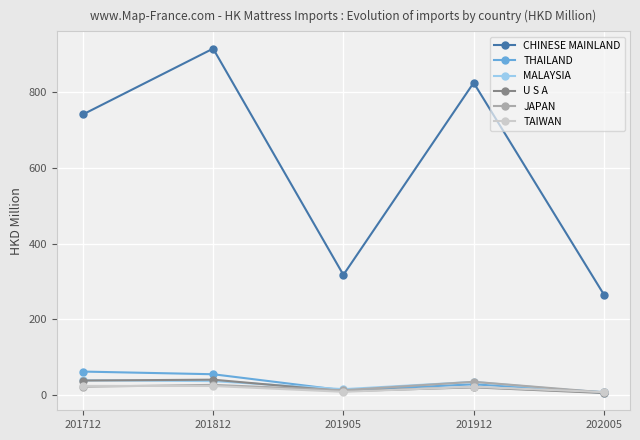

The THAILAND series shows 28.1 at 201912. True or false?

True